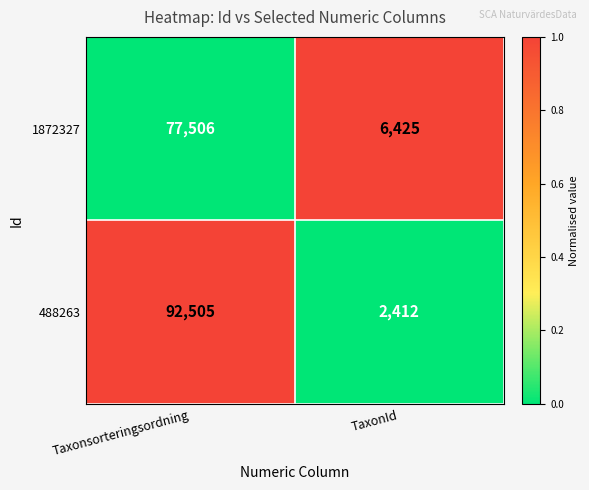

Which series has the widest spread of values?

488263